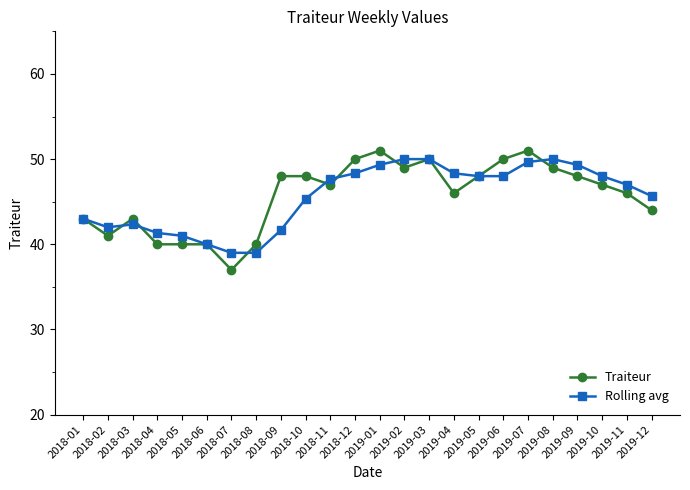

At which label is Traiteur closest to 44?

2019-12